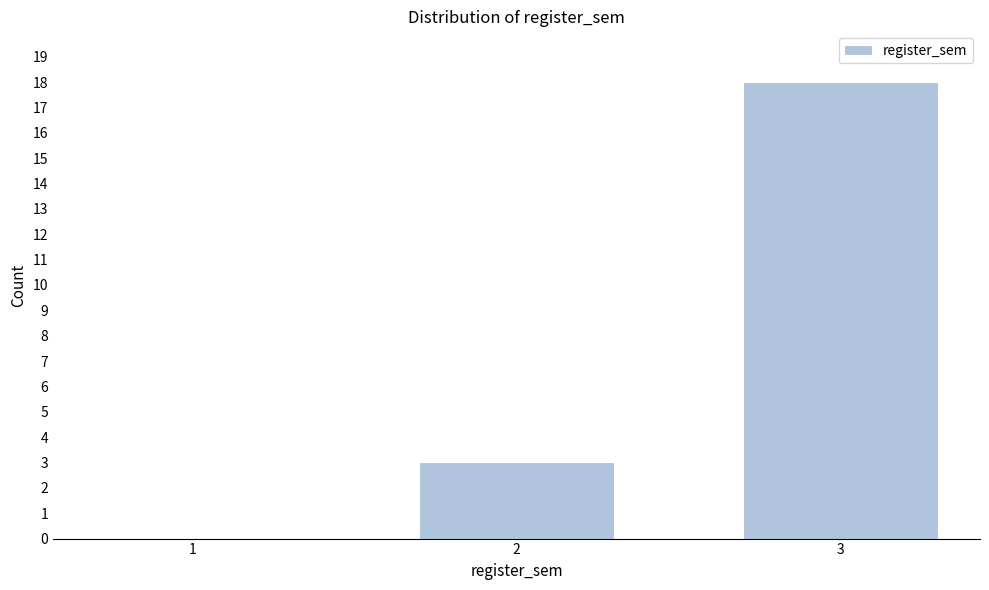

Reading left to right, list all the values displayed in this chart.

1=0	2=3	3=18